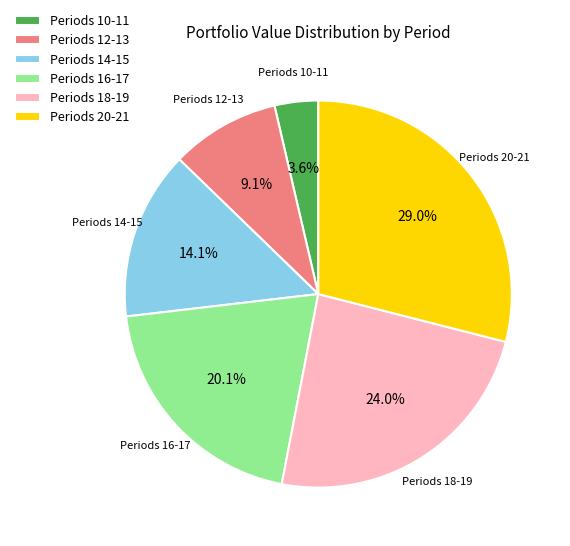

Rank the categories by value from highest to lowest.

Periods 20-21, Periods 18-19, Periods 16-17, Periods 14-15, Periods 12-13, Periods 10-11